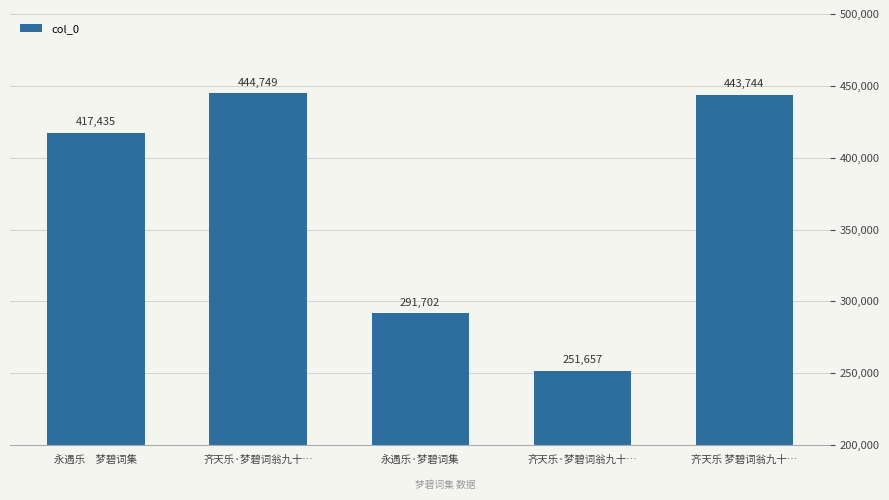

What is the difference between the maximum and minimum values?

193092